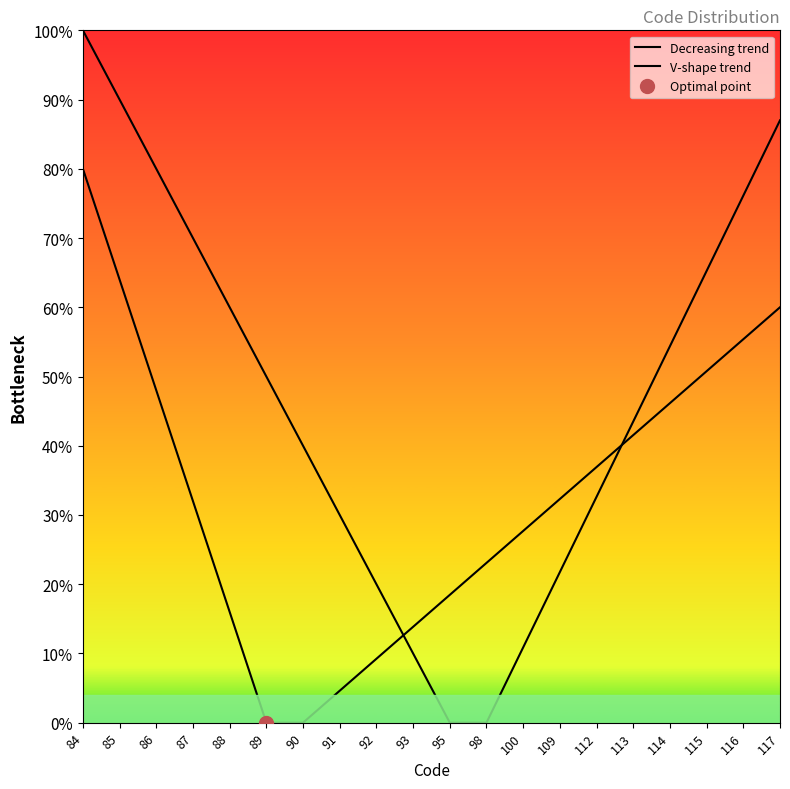

What is the spread (max minus min) of values at 98?

23.1